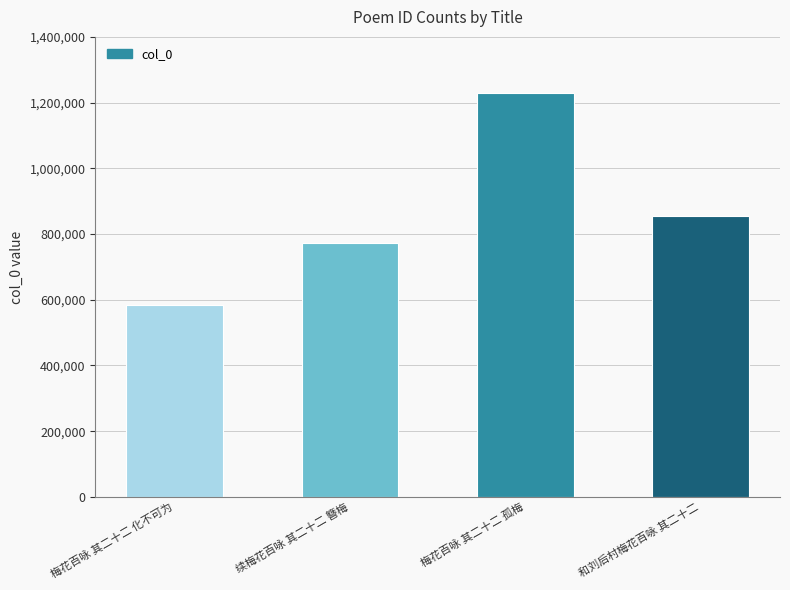

Which has a higher value, 梅花百咏 其二十二 孤梅 or 梅花百咏 其二十二 化不可为?

梅花百咏 其二十二 孤梅